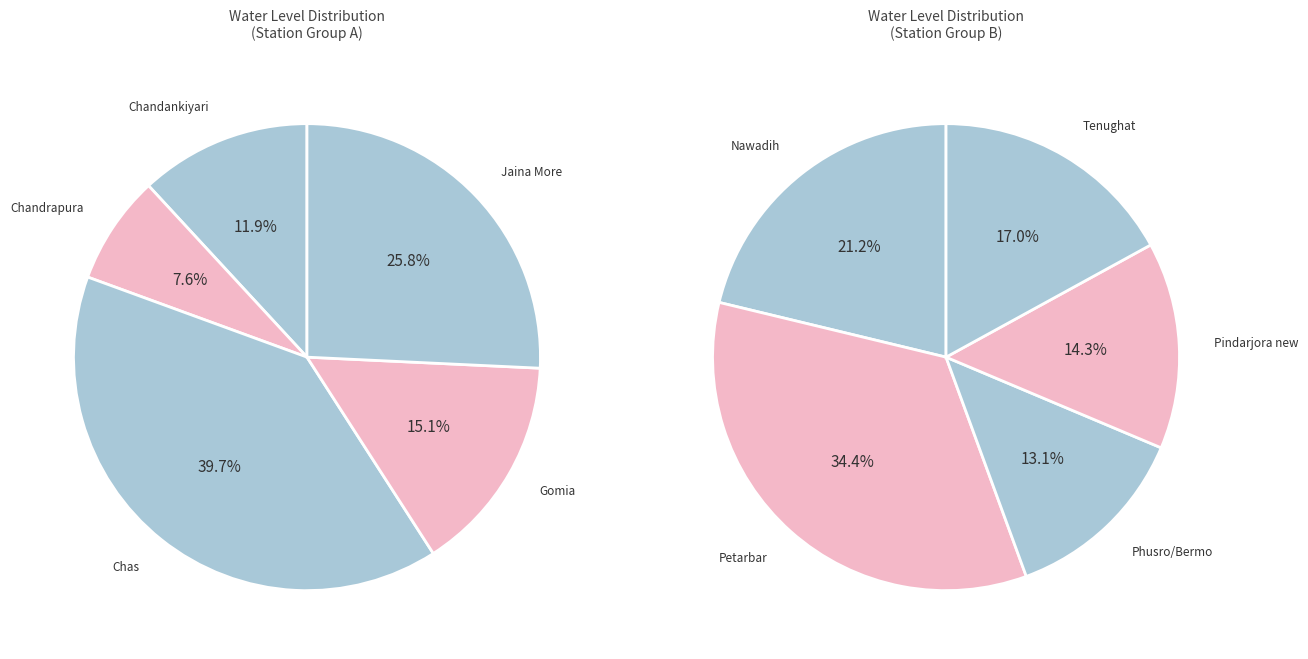

Which slice is the smallest?

Chandrapura